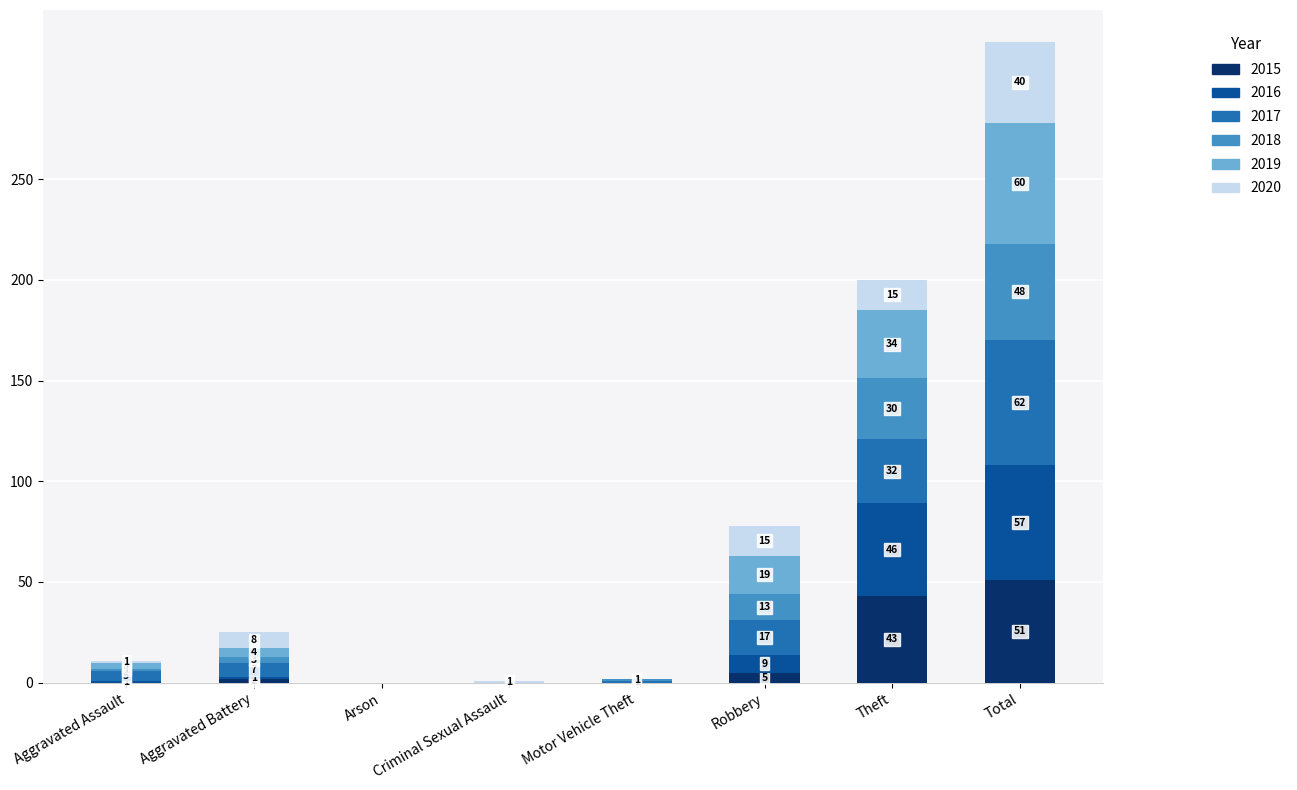

At which label does 2015 reach its peak?

Total